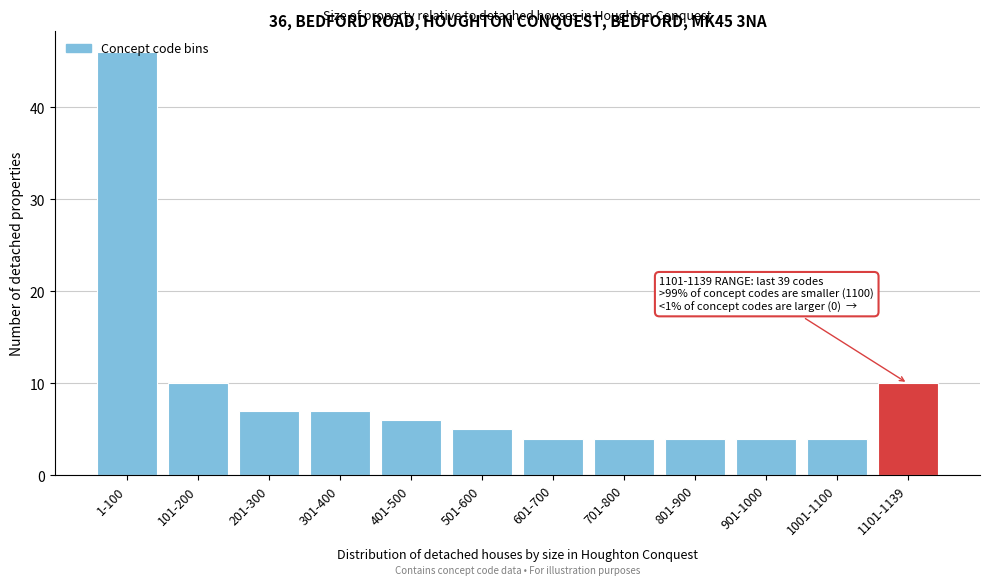

The chart shows a value of 7 at 701-800. True or false?

False